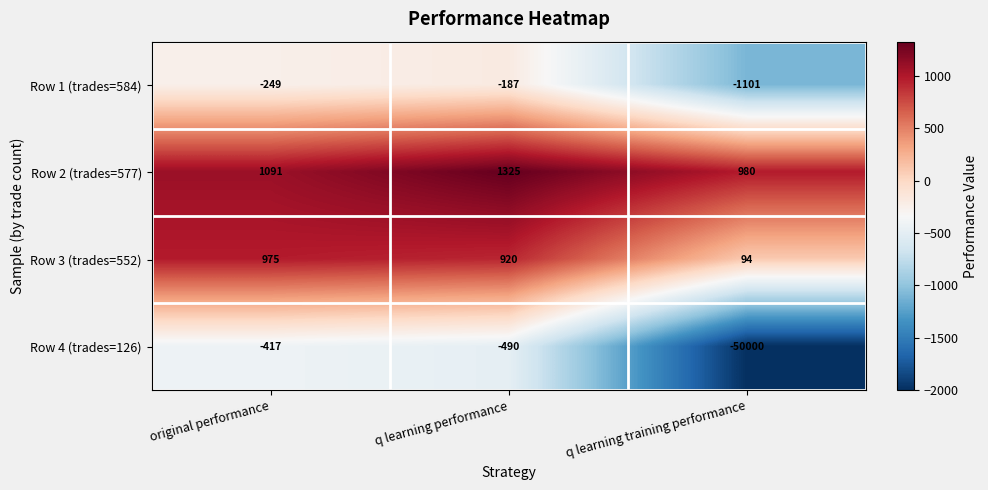

What is the difference between the maximum and minimum values in the Row 3 (trades=552) series?

881